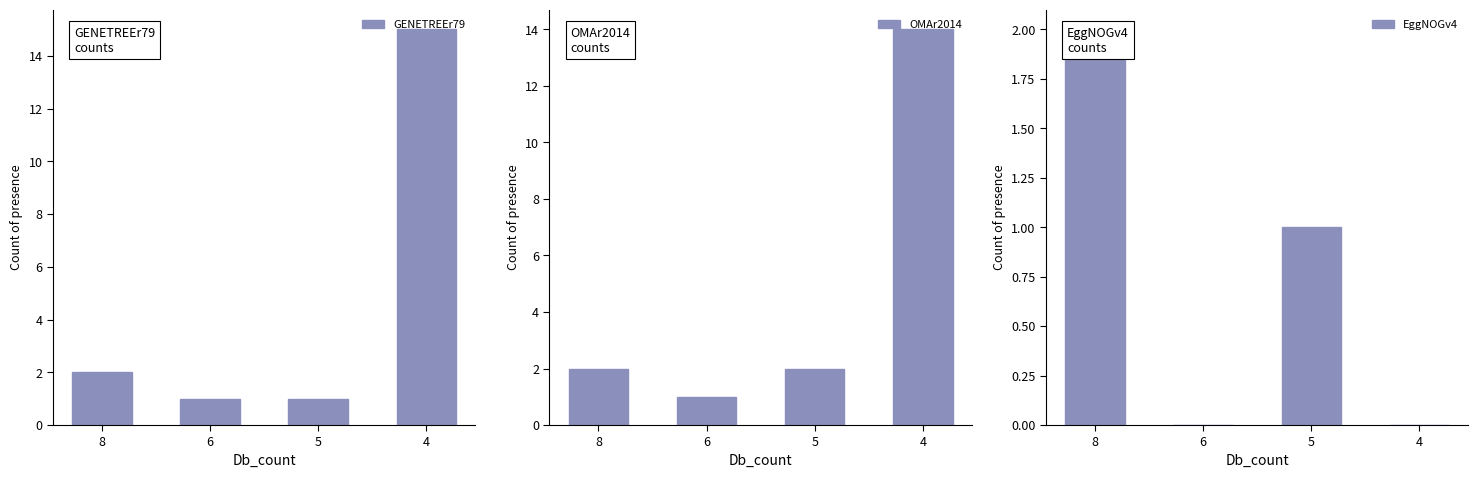

Reading right to left, transcribe all the data shown in this chart.

GENETREEr79: 4=15	5=1	6=1	8=2
OMAr2014: 4=14	5=2	6=1	8=2
EggNOGv4: 4=0	5=1	6=0	8=2